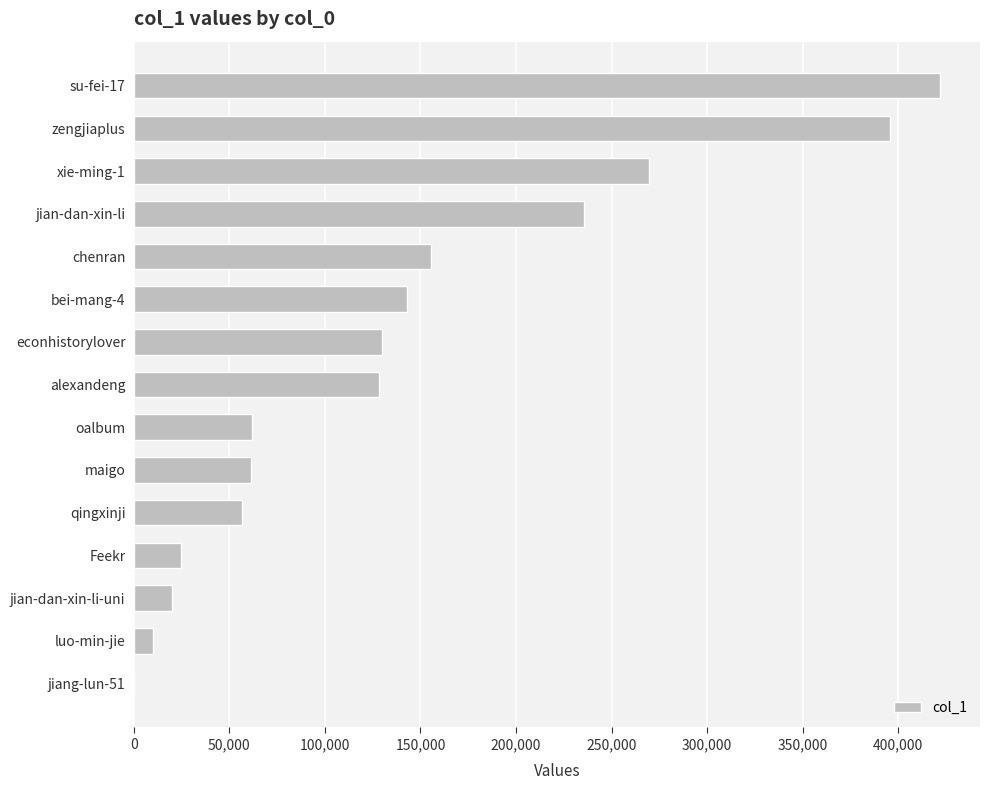

At which label is the value closest to 210830?

jian-dan-xin-li